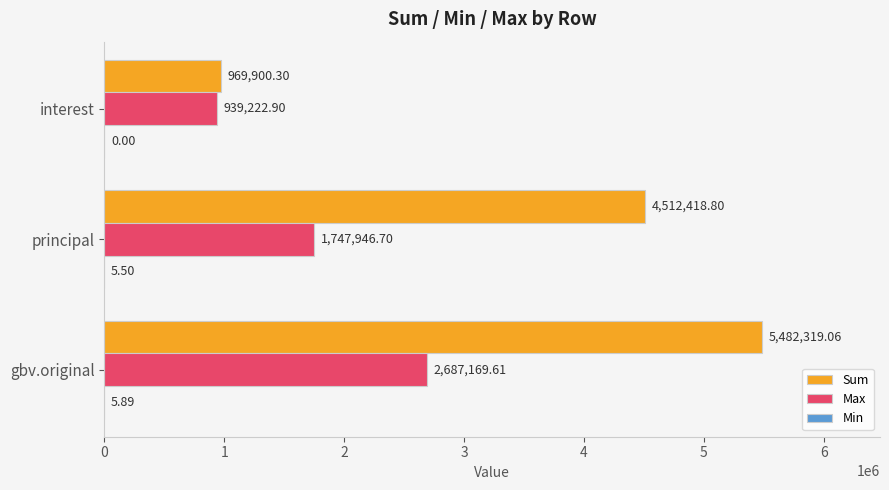

Between gbv.original and interest, which series saw the biggest shift?

Sum